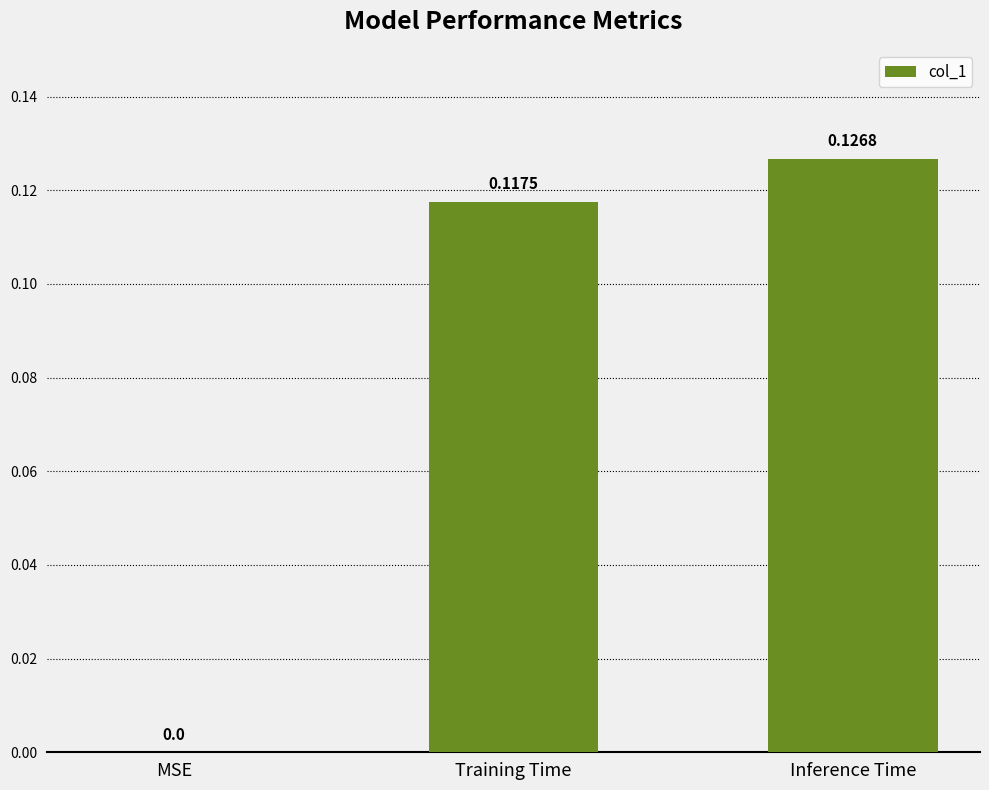

What is the sum of the values at Inference Time and Training Time?

0.2